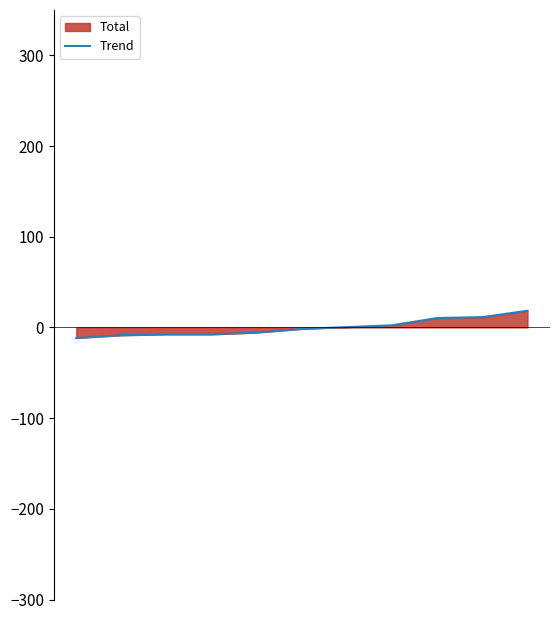

True or false: the data has more than 1 interior local peaks.

False